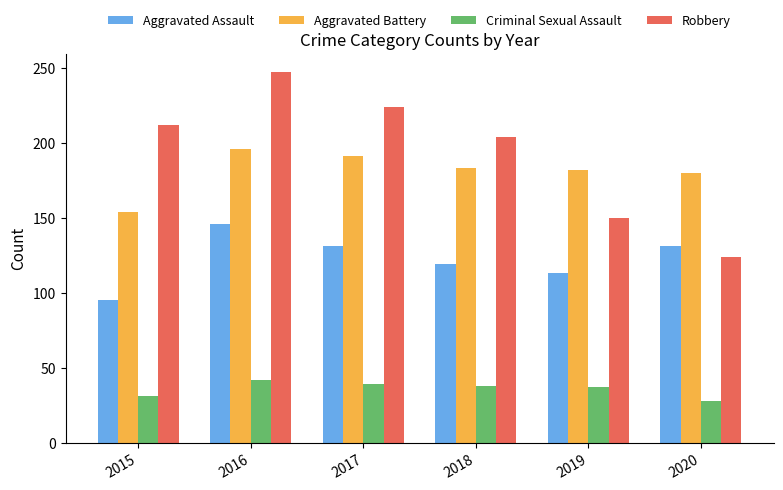

Rank the series at 2017 from highest to lowest value.

Robbery, Aggravated Battery, Aggravated Assault, Criminal Sexual Assault